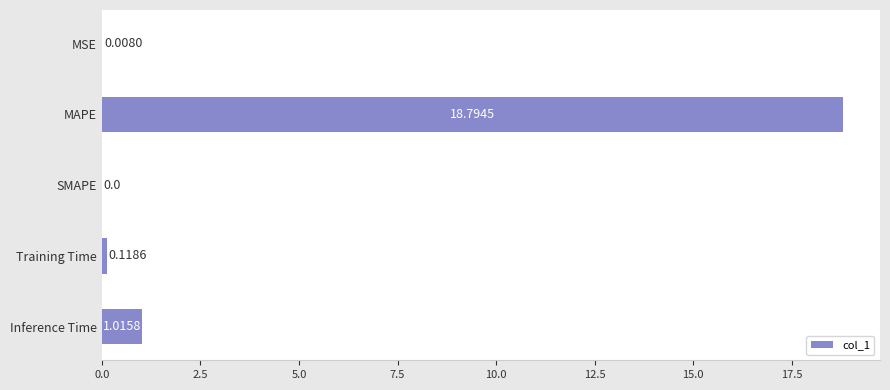

What is the sum of all values?

19.9